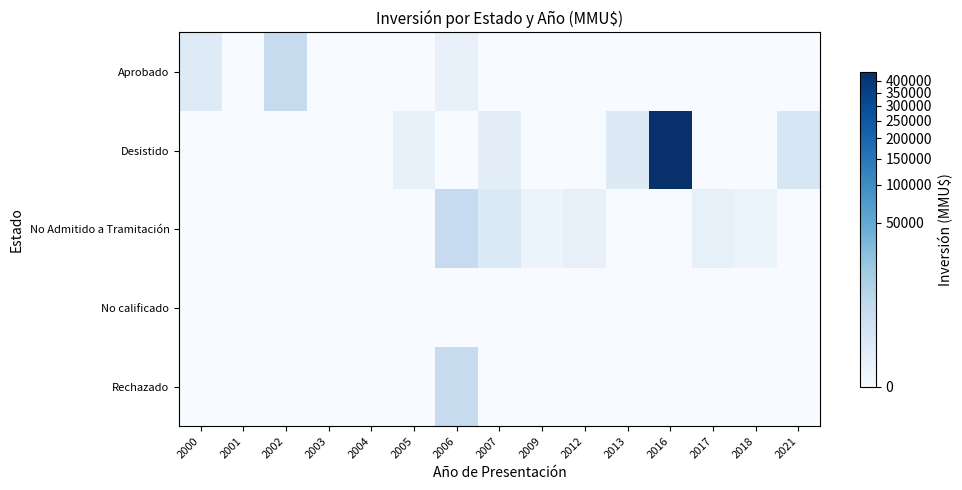

Between 2004 and 2009, which series saw the biggest shift?

No Admitido a Tramitación